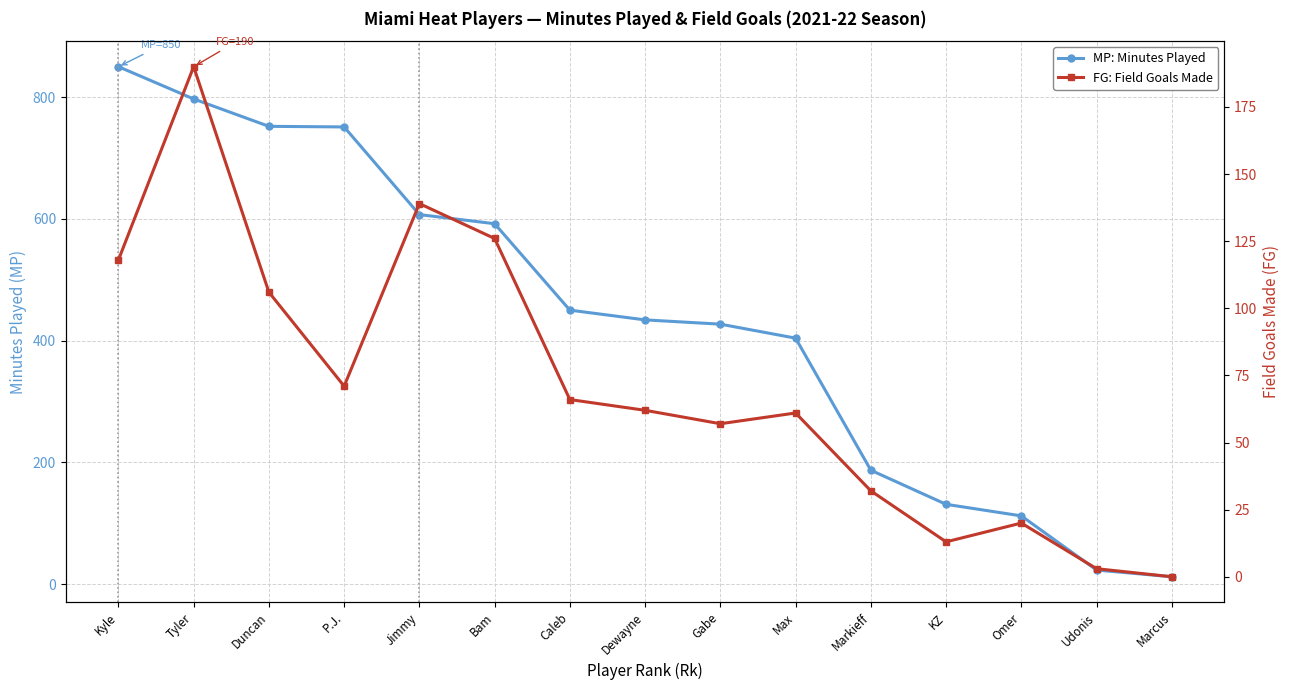

Reading right to left, transcribe all the data shown in this chart.

MP: Minutes Played: 12	23	112	131	187	404	427	434	450	592	607	751	752	797	850
FG: Field Goals Made: 0	3	20	13	32	61	57	62	66	126	139	71	106	190	118